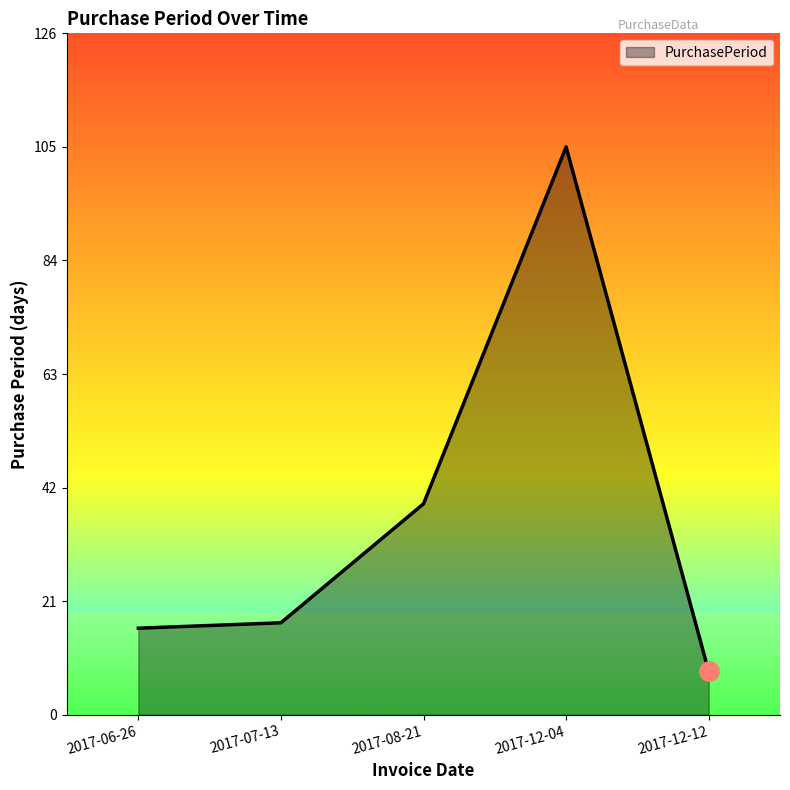

The chart shows a value of 12 at 2017-12-12. True or false?

False